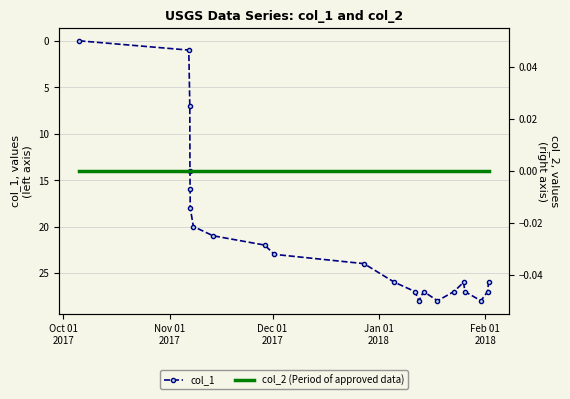

True or false: col_1 has more than 1 interior local peaks.

True